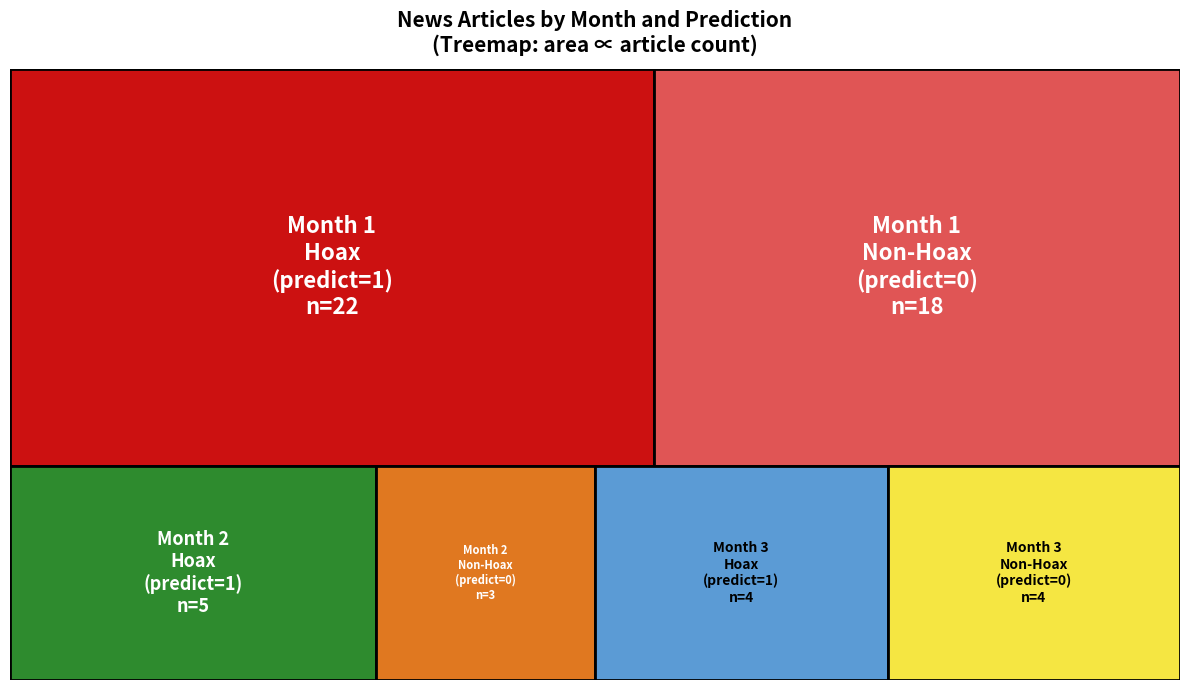

Reading left to right, extract all data points from this chart.

bulan_1=40	bulan_2=8	bulan_3=8